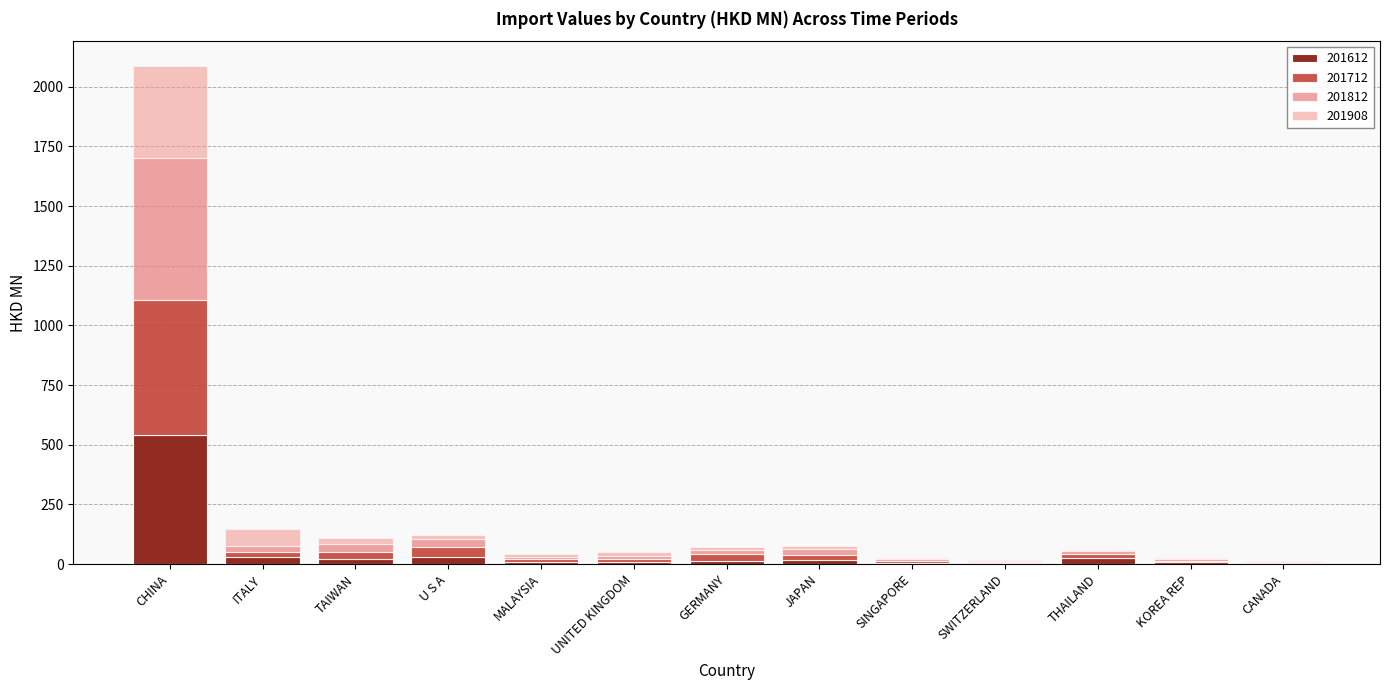

How many data points in 201612 are above 12?

7